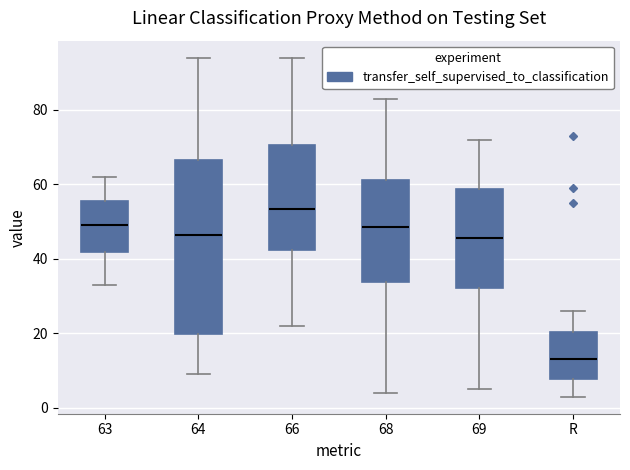

Which box has the lowest median line?

R